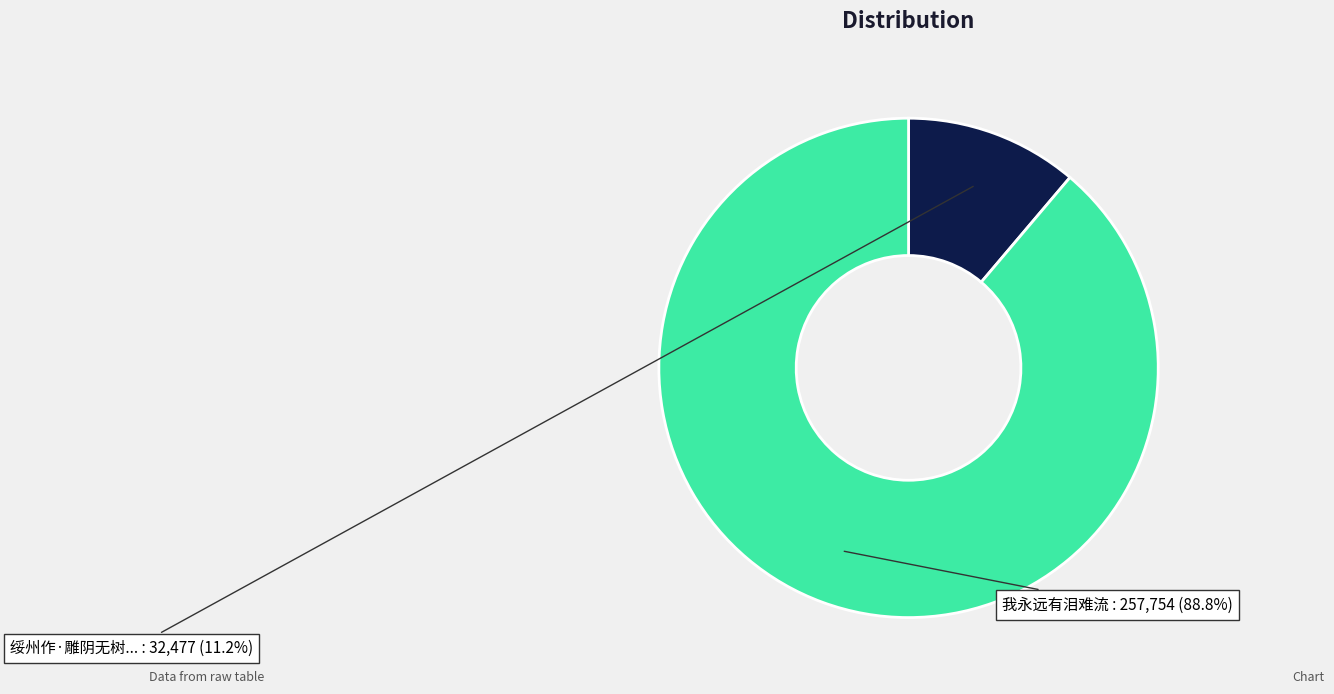

To the nearest percent, what is the average slice percentage?

50%